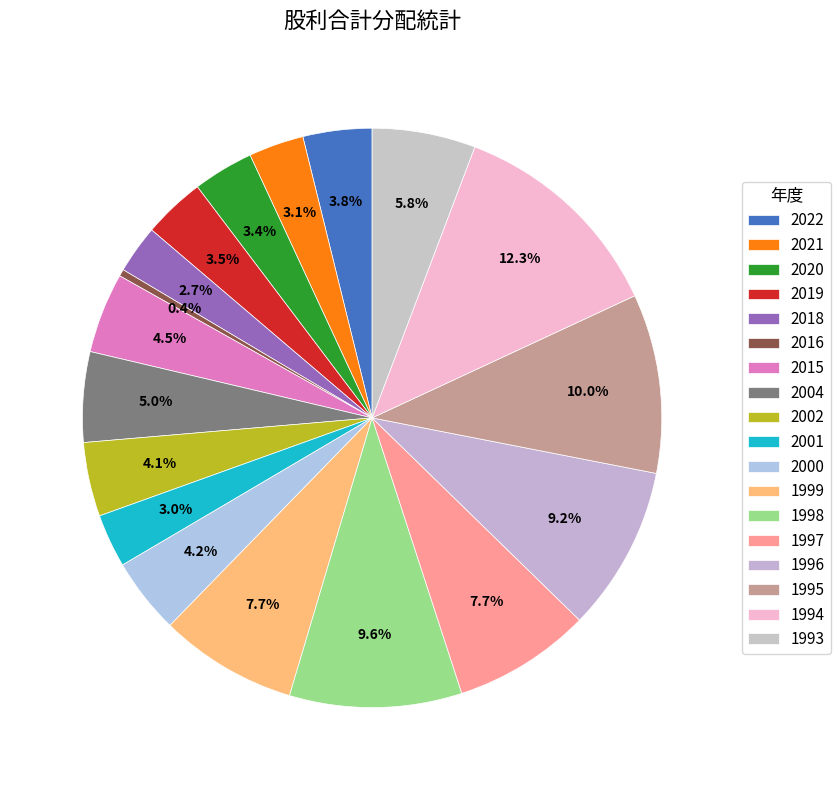

Rank the categories by value from highest to lowest.

1994, 1995, 1998, 1996, 1999, 1997, 1993, 2004, 2015, 2000, 2002, 2022, 2019, 2020, 2021, 2001, 2018, 2016